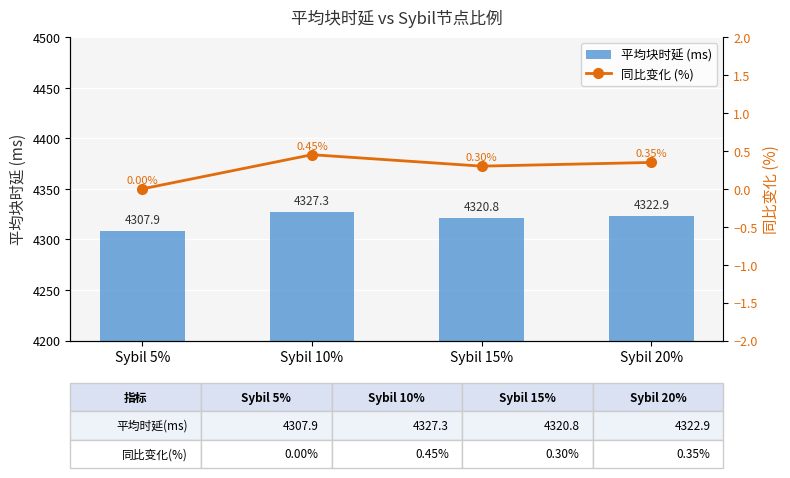

What is the difference between the maximum and second lowest values in the 平均块时延 (ms) series?

6.5